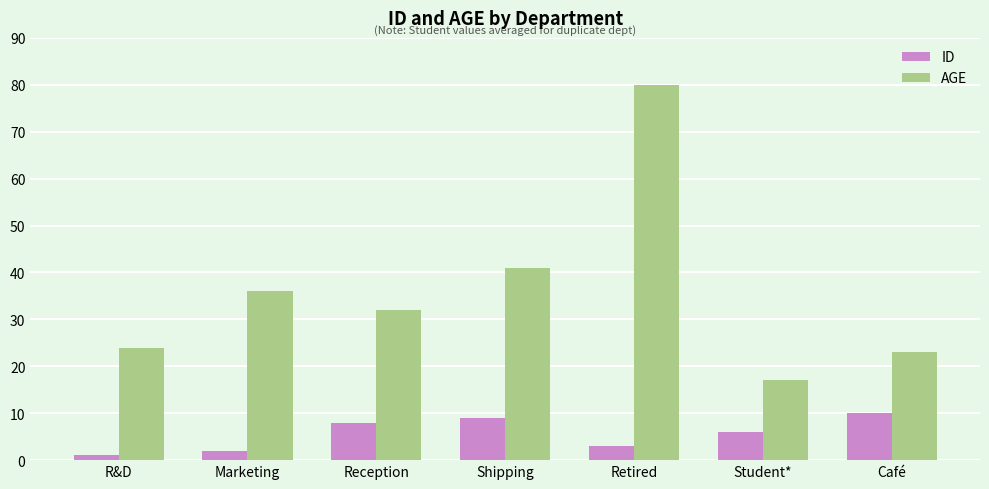

At which label does AGE reach its minimum?

Student*